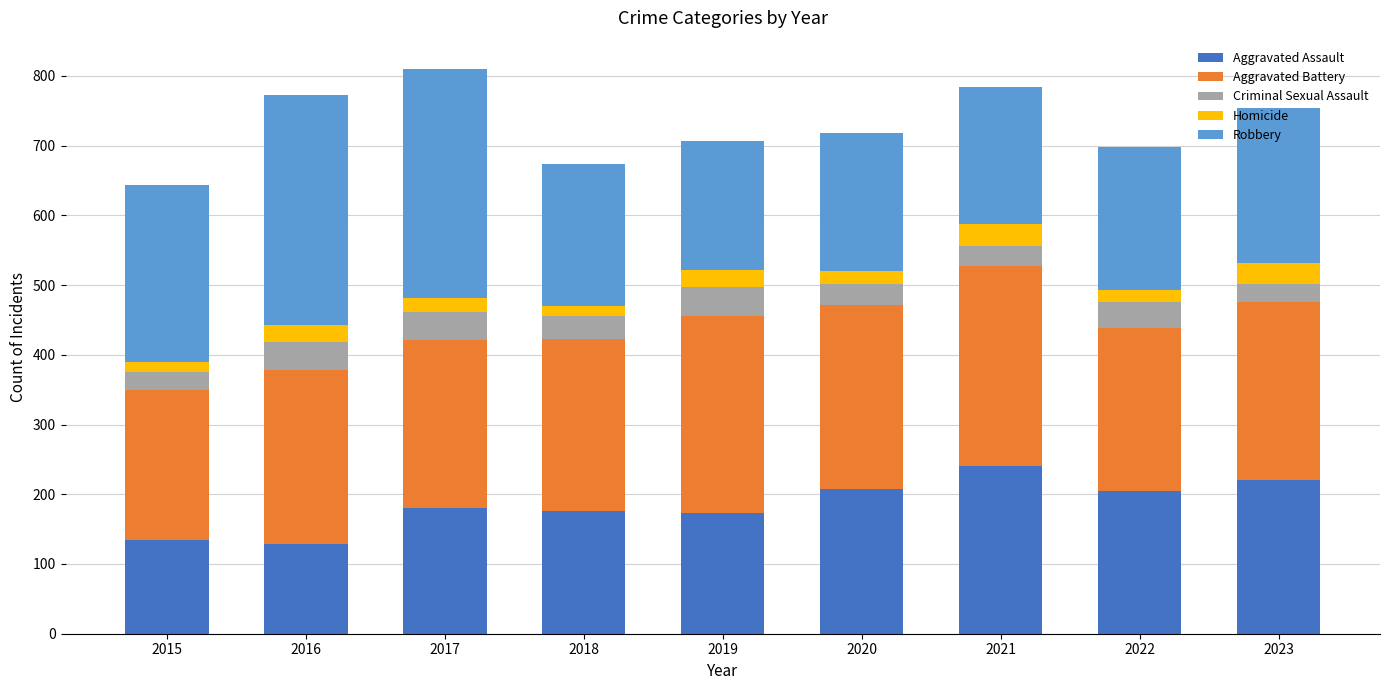

The Aggravated Assault series shows 278 at 2019. True or false?

False